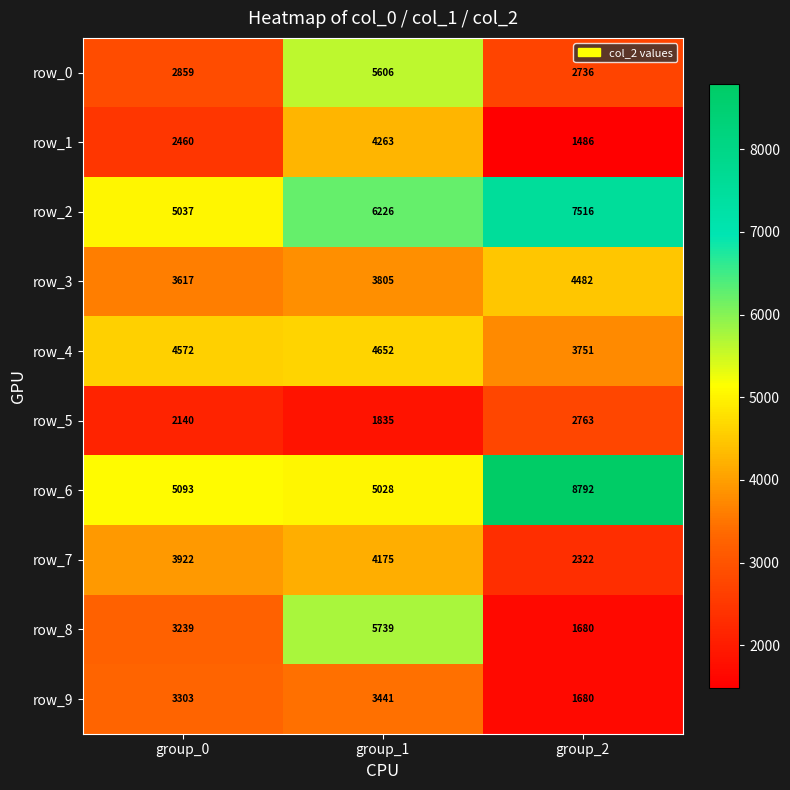

Reading left to right, list all the values displayed in this chart.

row_0: 2859	5606	2736
row_1: 2460	4263	1486
row_2: 5037	6226	7516
row_3: 3617	3805	4482
row_4: 4572	4652	3751
row_5: 2140	1835	2763
row_6: 5093	5028	8792
row_7: 3922	4175	2322
row_8: 3239	5739	1680
row_9: 3303	3441	1680